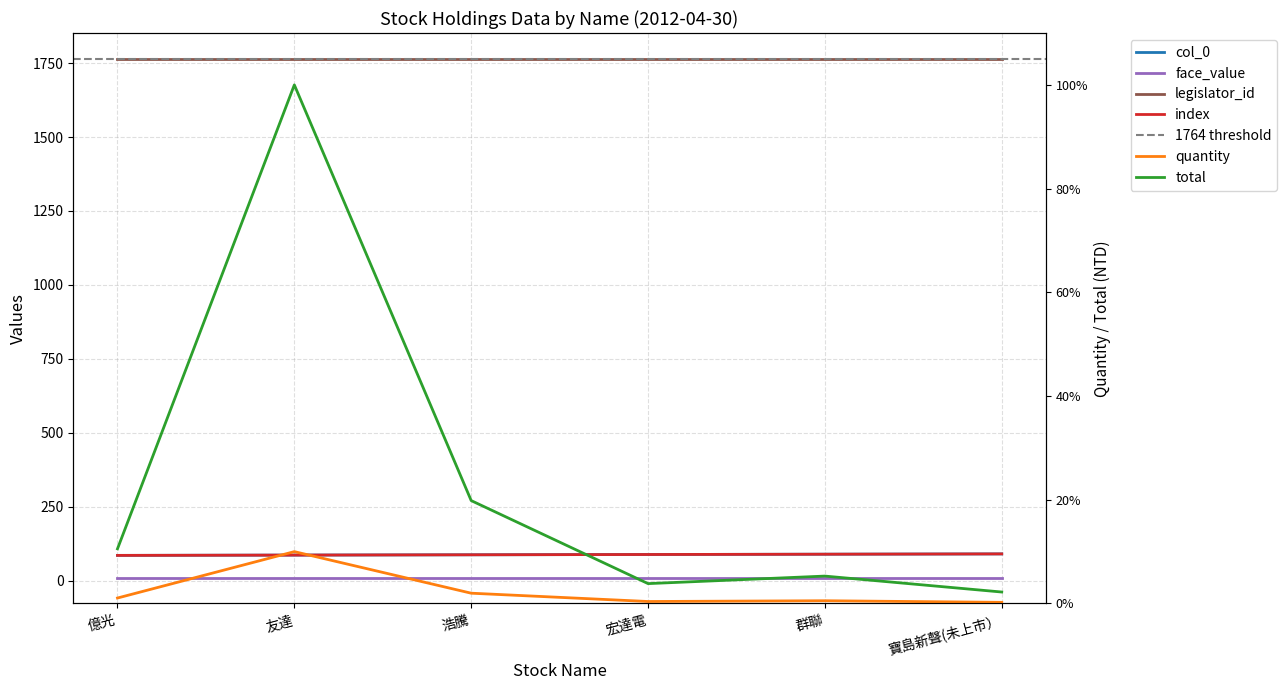

What is the difference between the quantity values at 群聯 and 浩騰?

1746845